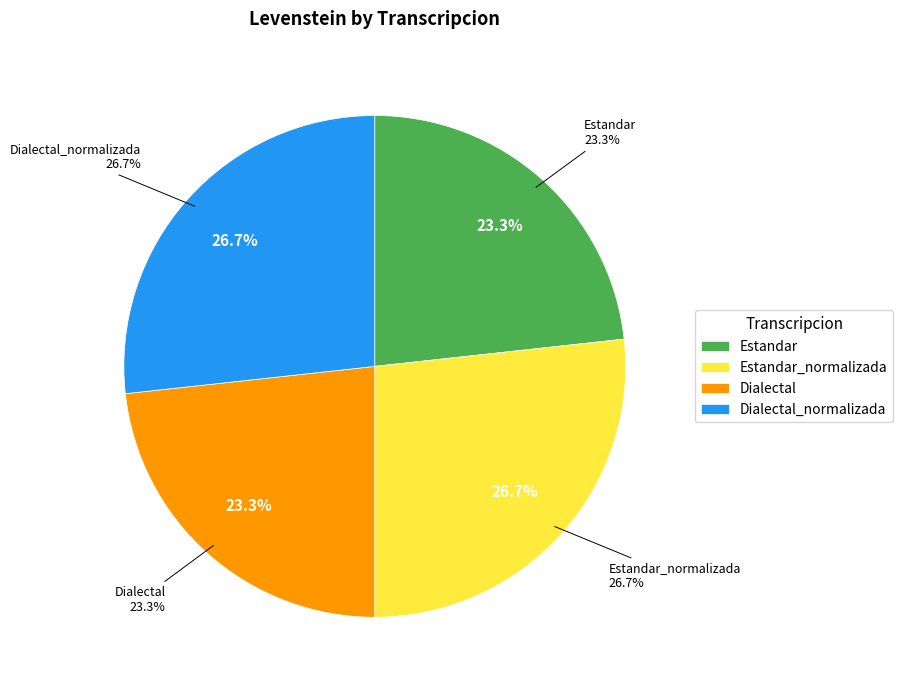

Does any single category account for the majority?

No